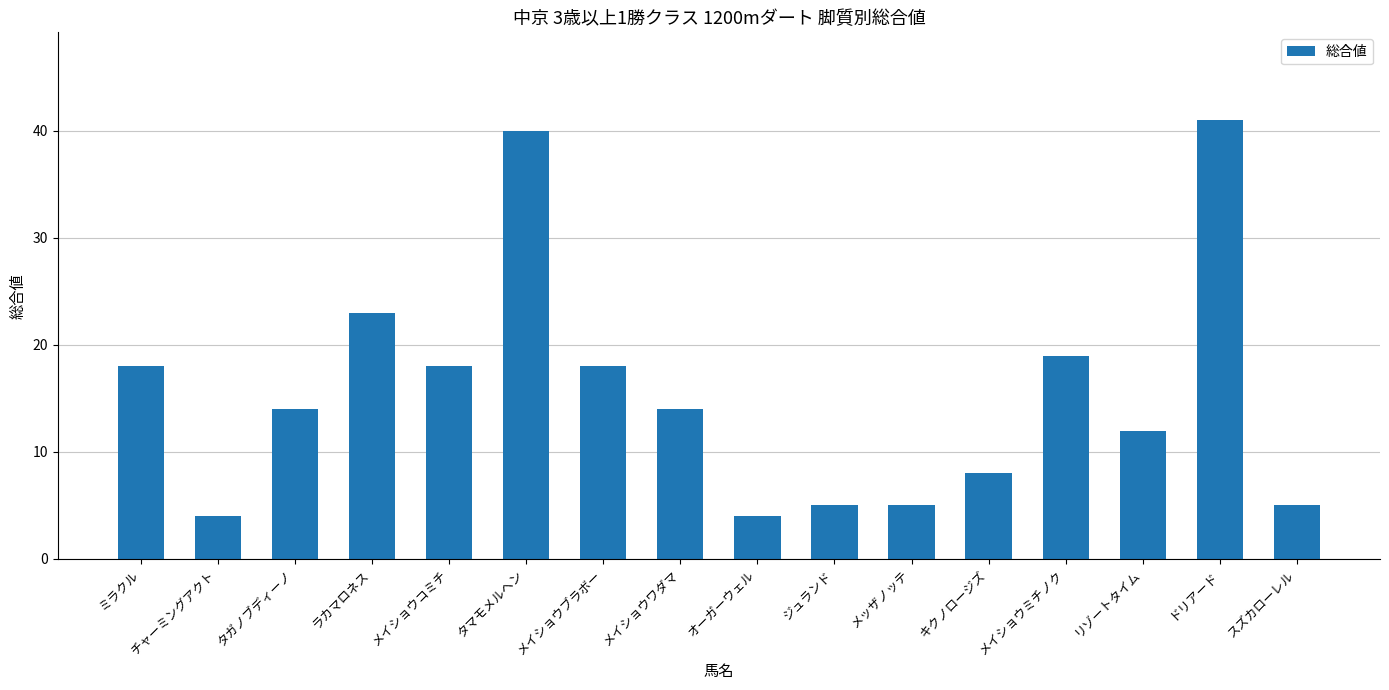

What is the maximum value shown in the chart?

41